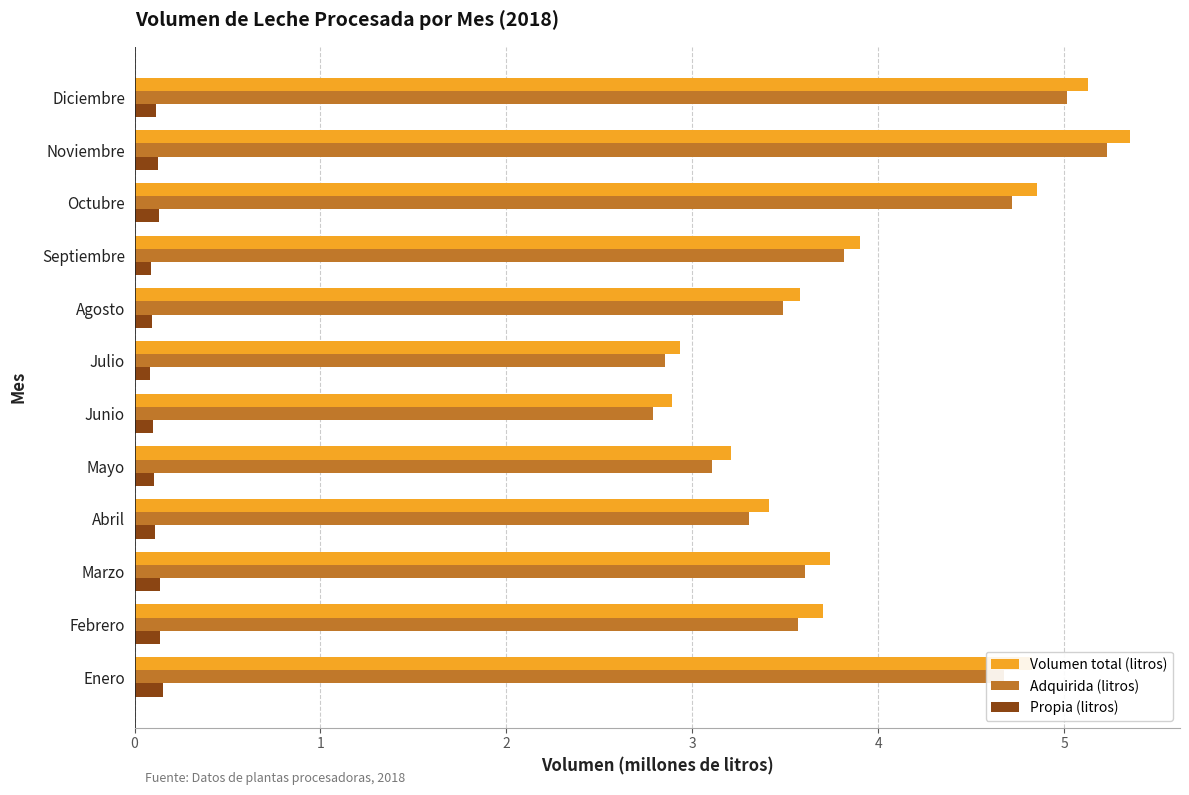

At which category is the sum across all series the highest?

Noviembre